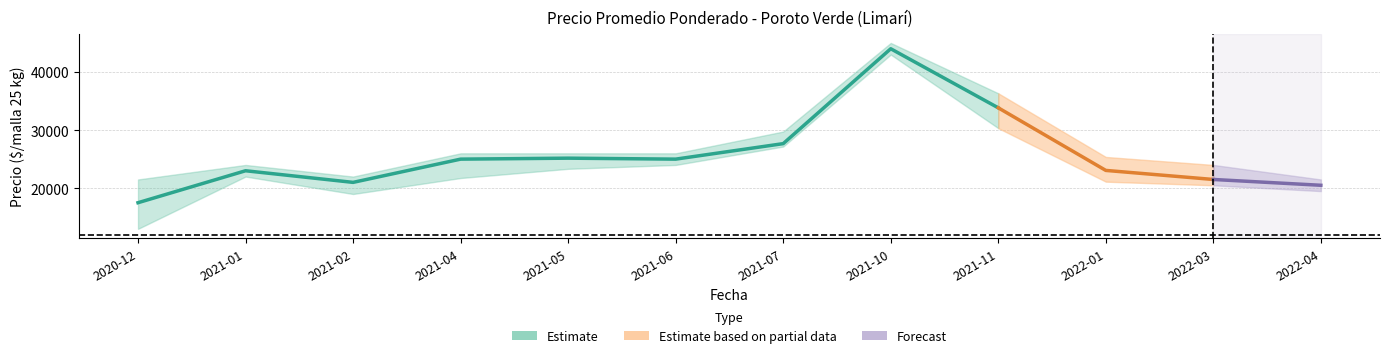

Reading right to left, what are all the values shown in this chart?

Precio promedio ponderado: 20500	21500	23059	33833	44000	27667	25000	25167	25000	21000	23000	17500
Precio minimo: 19500	20500	21125	30333	43000	27167	24000	23333	21750	19000	22000	13000
Precio maximo: 21500	24000	25375	36333	45000	29750	26000	26000	26000	22000	24000	21500